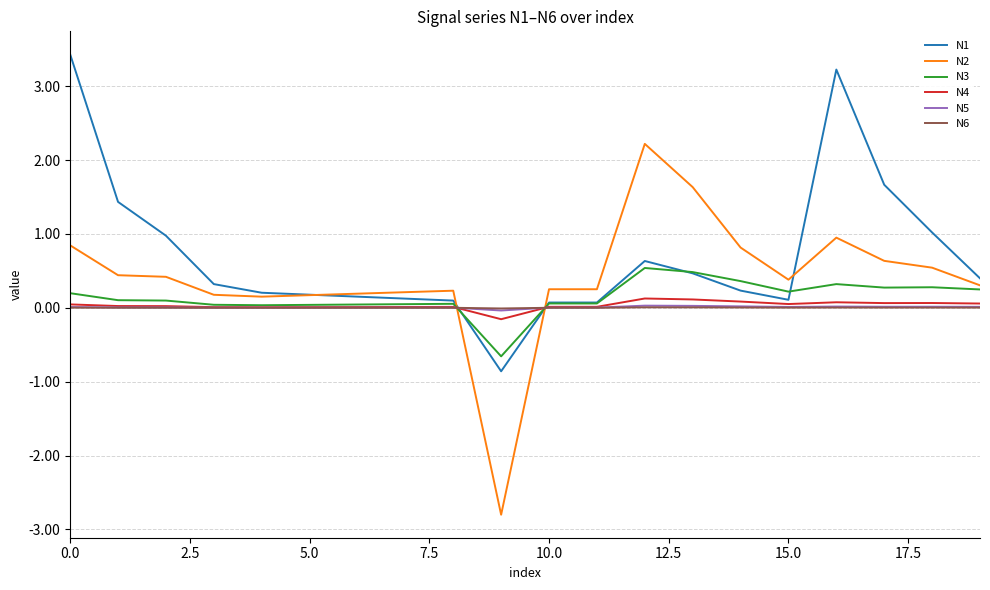

What is the maximum value shown in the chart?

3.4